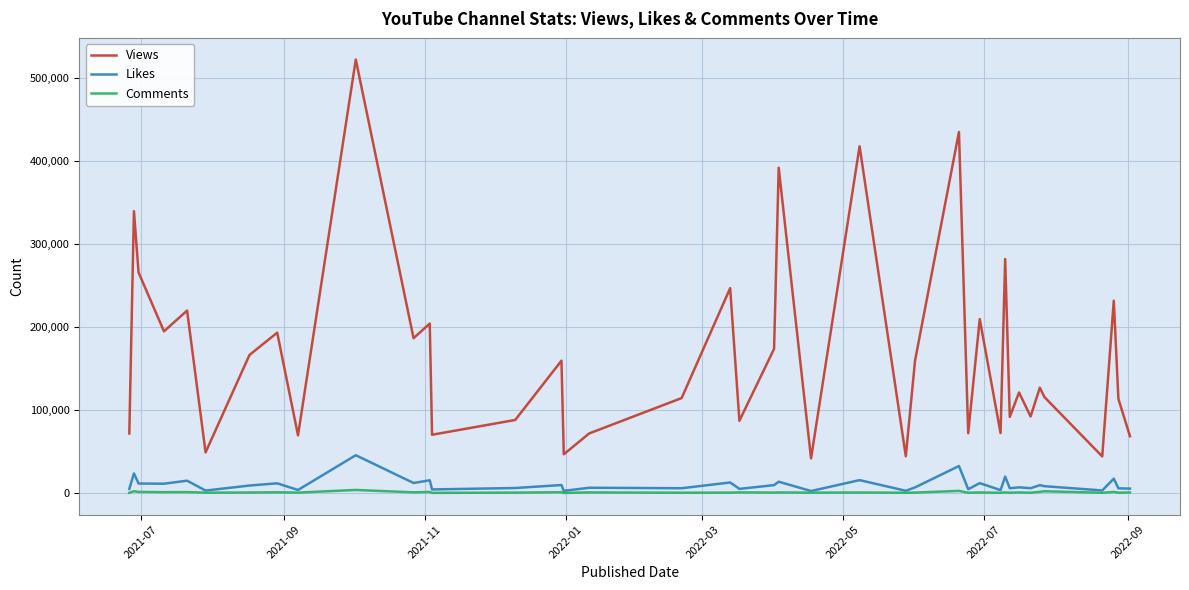

How many values in the Comments series are below 578?

20